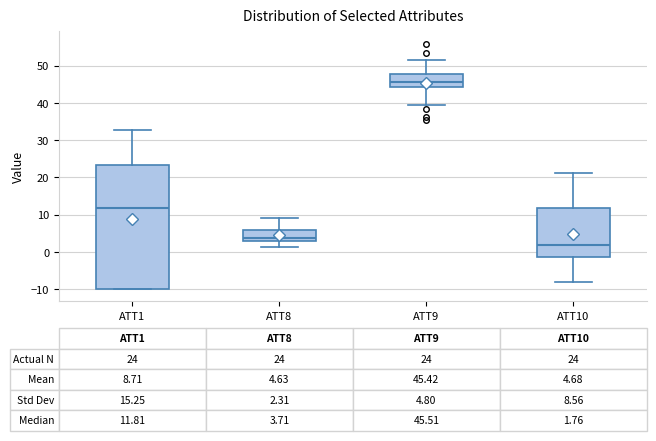

Which box has the lowest median line?

ATT10